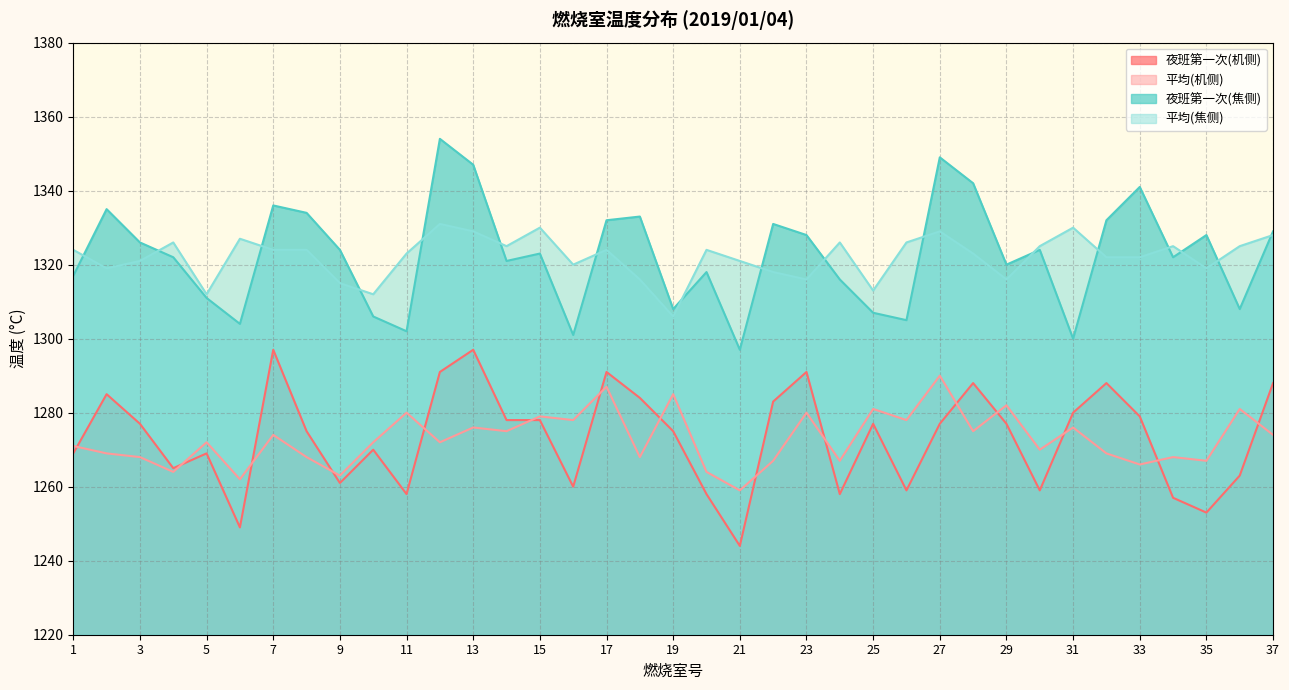

Does the chart display data point markers on the line(s)?

No